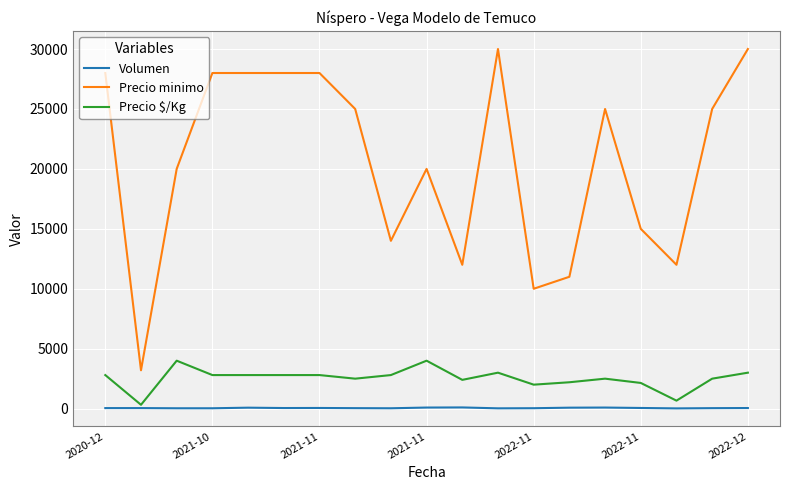

Which series has the largest total across all categories?

Precio minimo